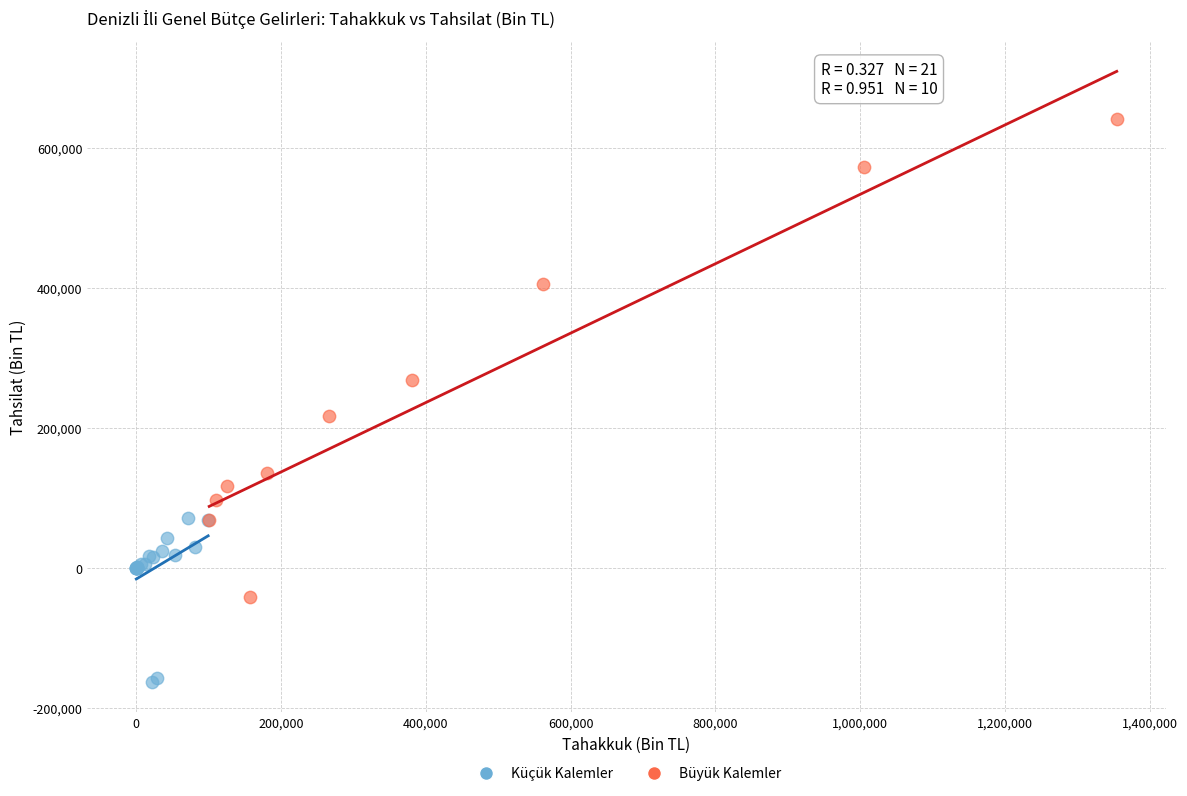

Which series has the widest spread of Y values?

Büyük Kalemler